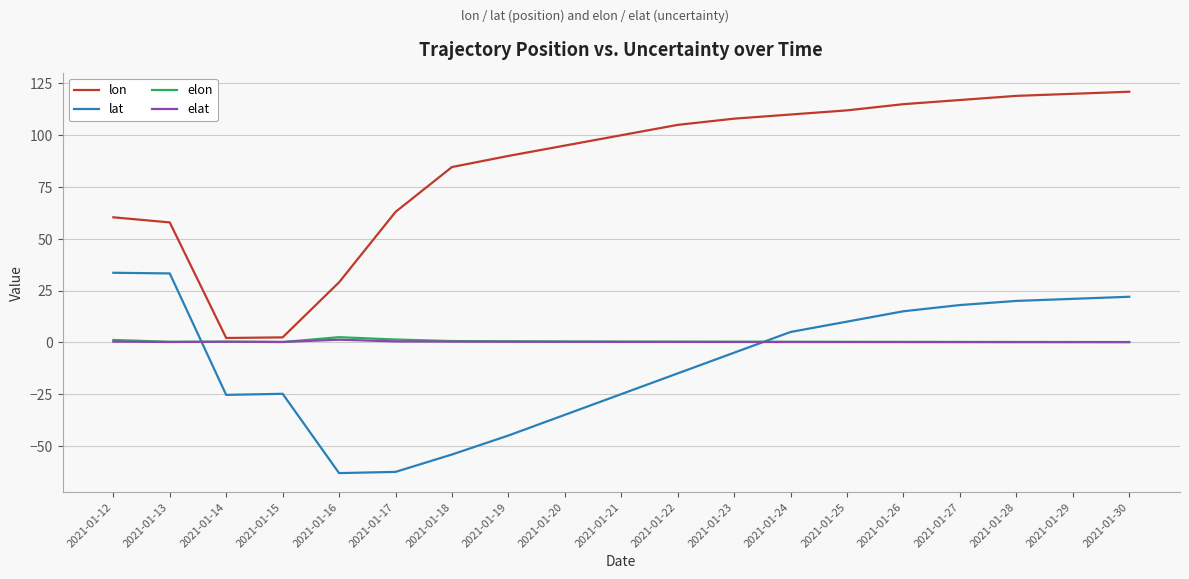

How many lines are shown in the chart?

4